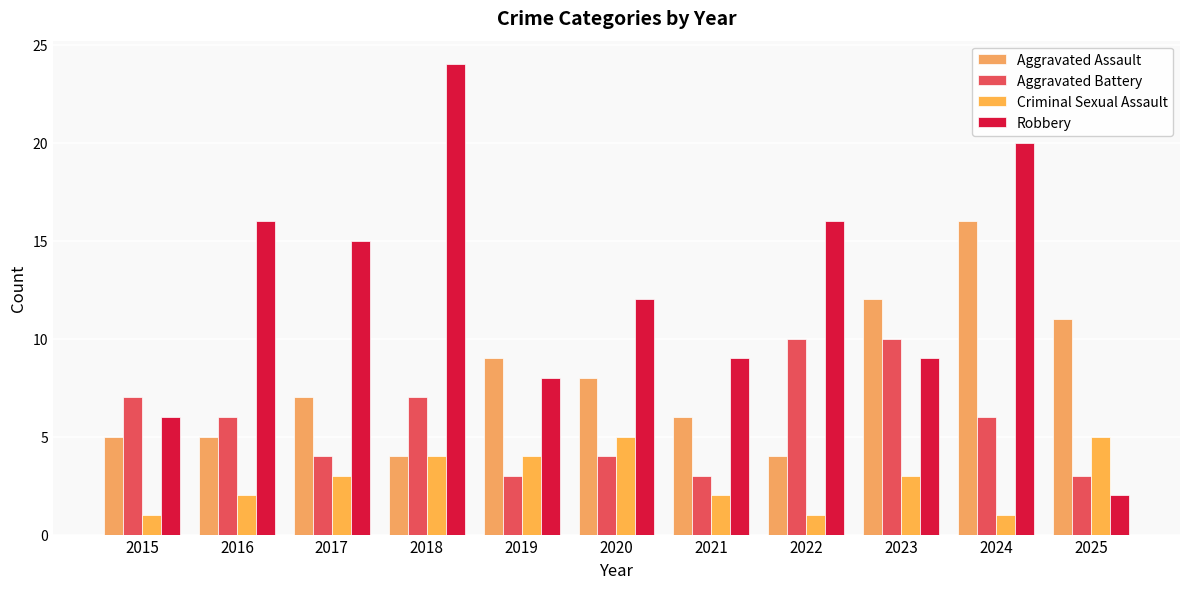

Reading left to right, list all the values displayed in this chart.

Aggravated Assault: 5	5	7	4	9	8	6	4	12	16	11
Aggravated Battery: 7	6	4	7	3	4	3	10	10	6	3
Criminal Sexual Assault: 1	2	3	4	4	5	2	1	3	1	5
Robbery: 6	16	15	24	8	12	9	16	9	20	2